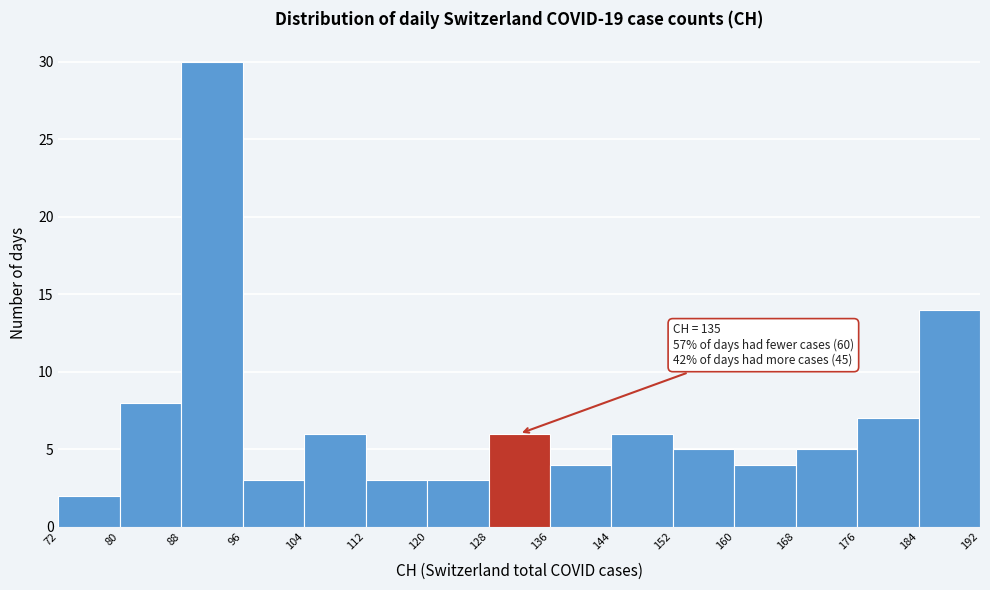

Over which range of the x-axis is the bar tallest?

88 to 96